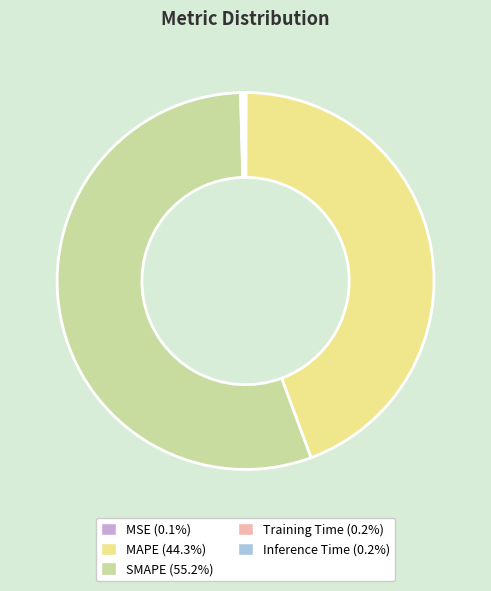

Is there a majority slice in this chart?

Yes